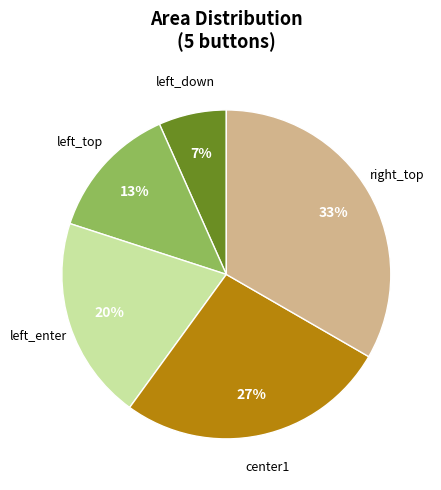

To the nearest percent, what is the combined percentage of center1 and right_top?

60%